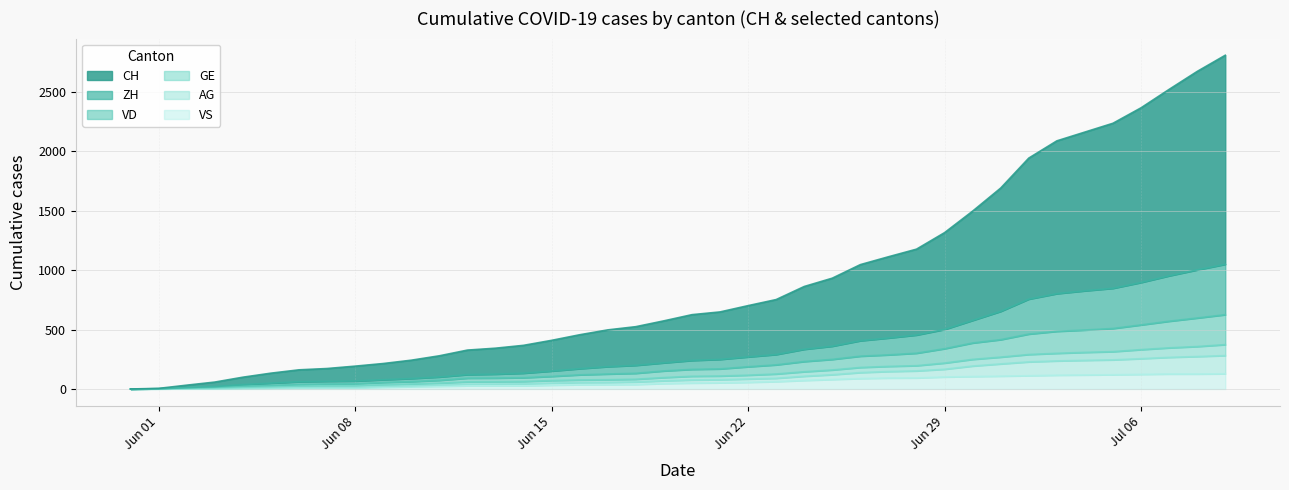

At which label does VS reach its peak?

2020-07-09